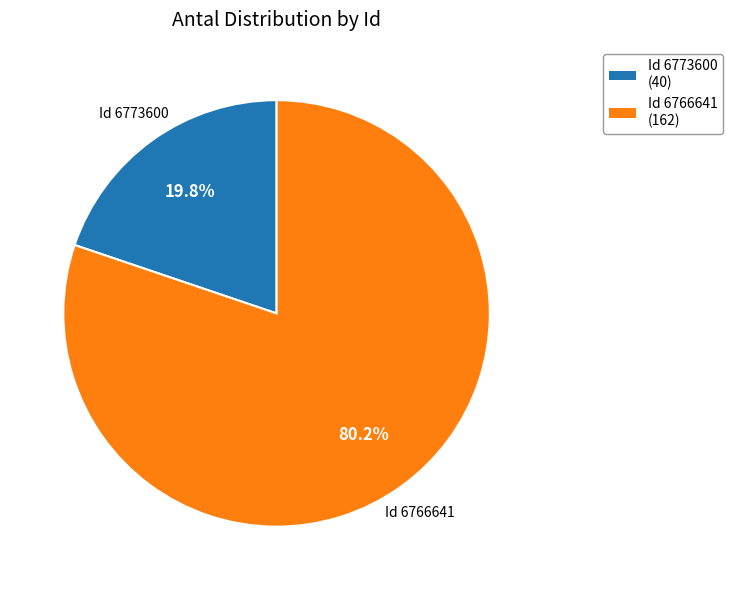

Do Id 6766641 and Id 6773600 together represent more than half of the pie?

Yes